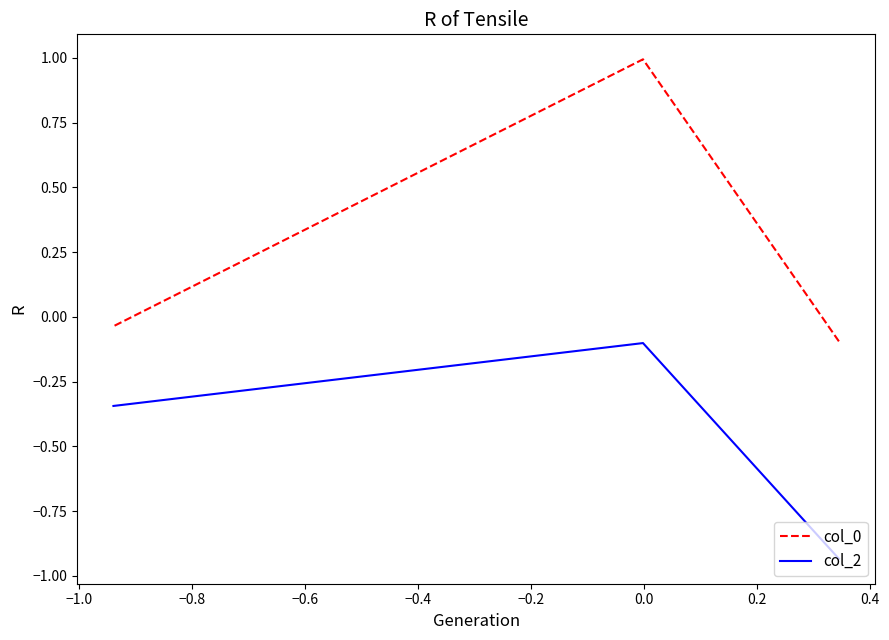

Is this an area chart (filled region under the line)?

No